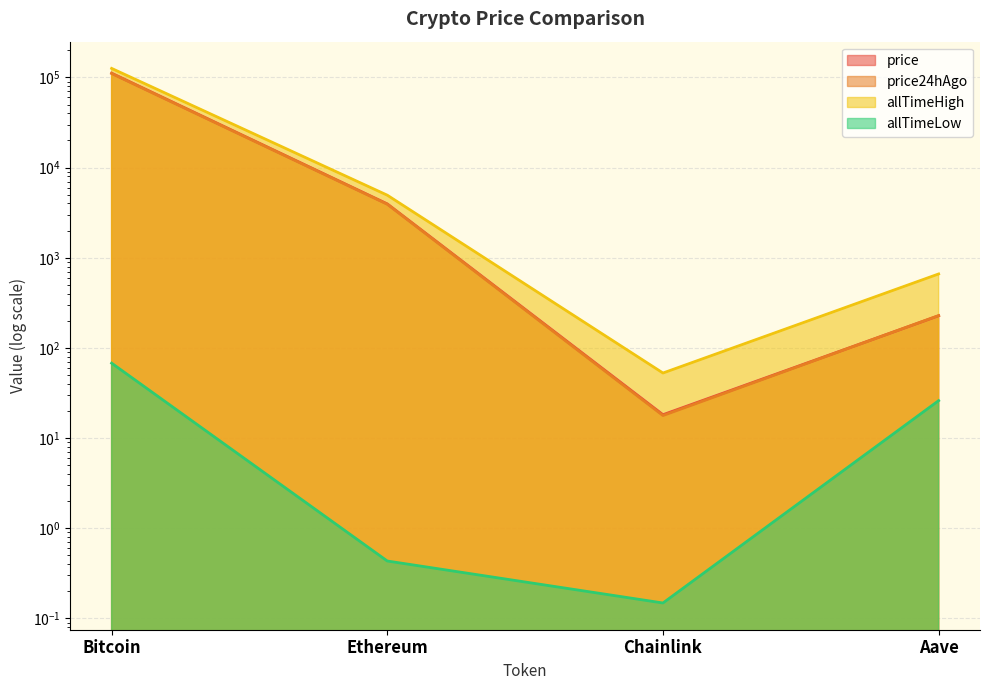

The allTimeHigh series shows 166795.6 at Bitcoin. True or false?

False